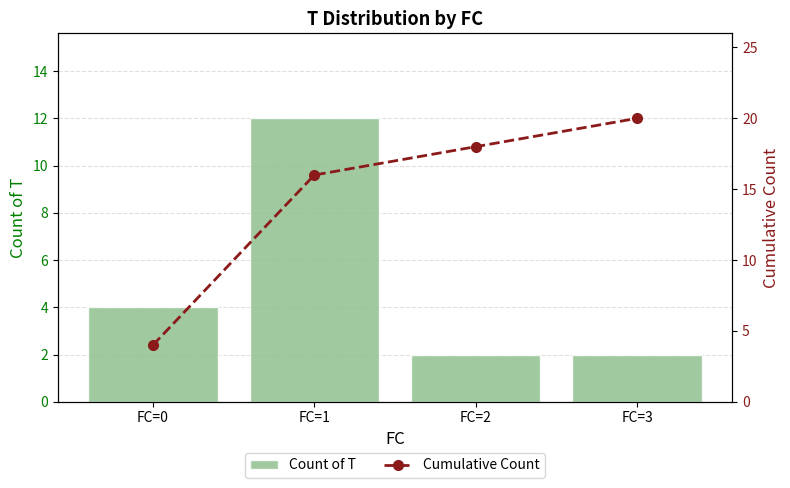

Which series has the widest spread of values?

Cumulative Count